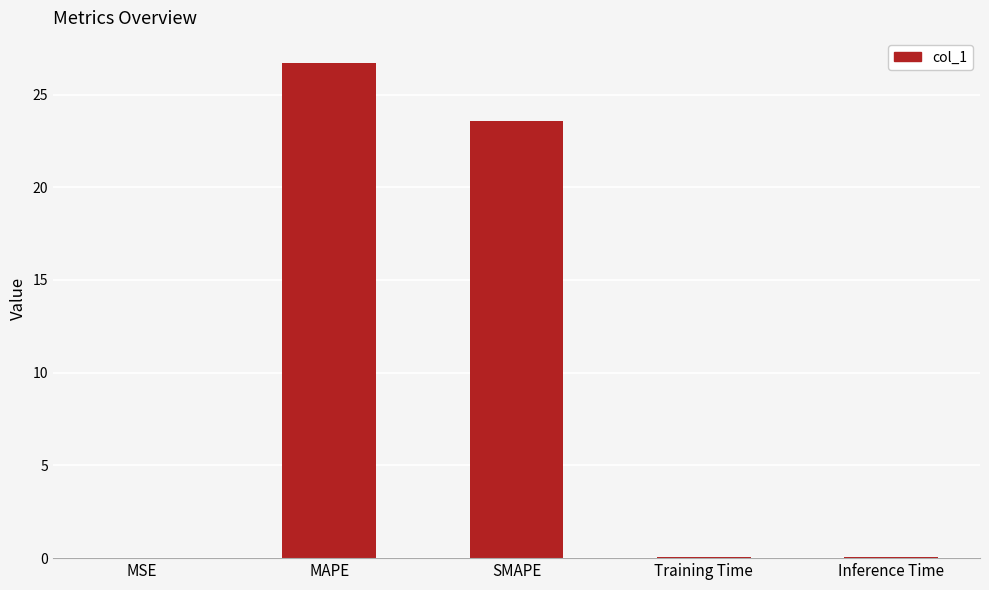

What is the sum of the values at Inference Time and MSE?

0.1